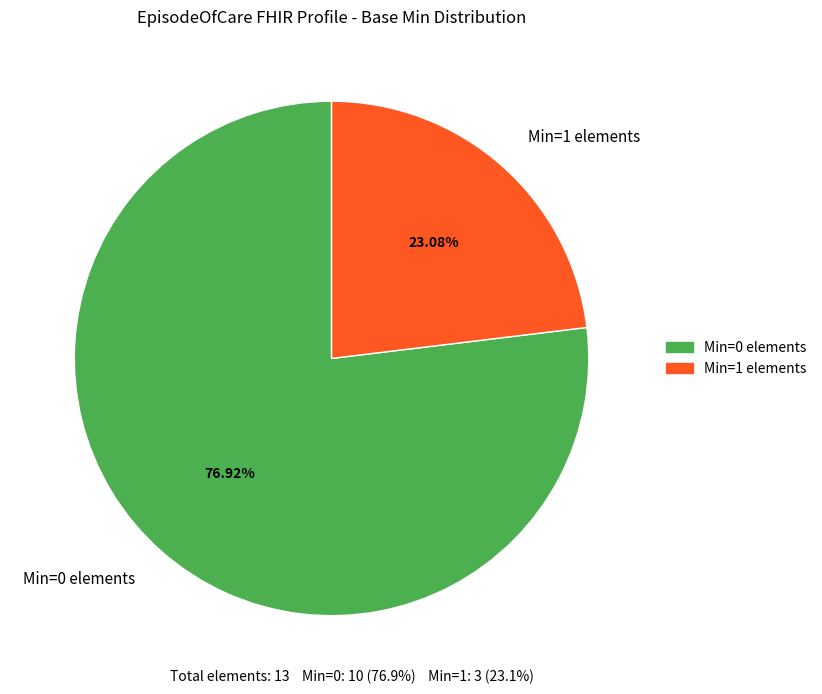

Do Min=1 elements and Min=0 elements together represent more than half of the pie?

Yes